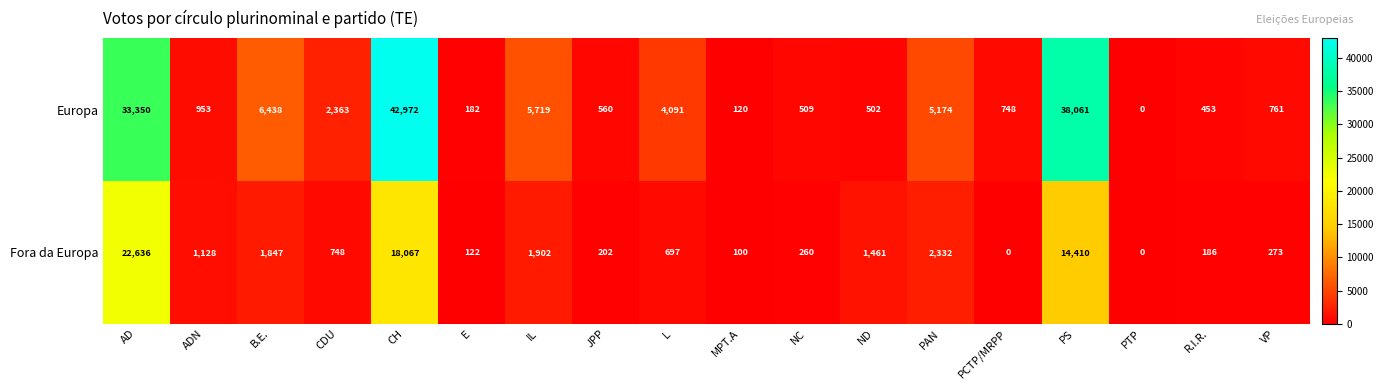

What is the difference between the Europa values at E and PAN?

4992